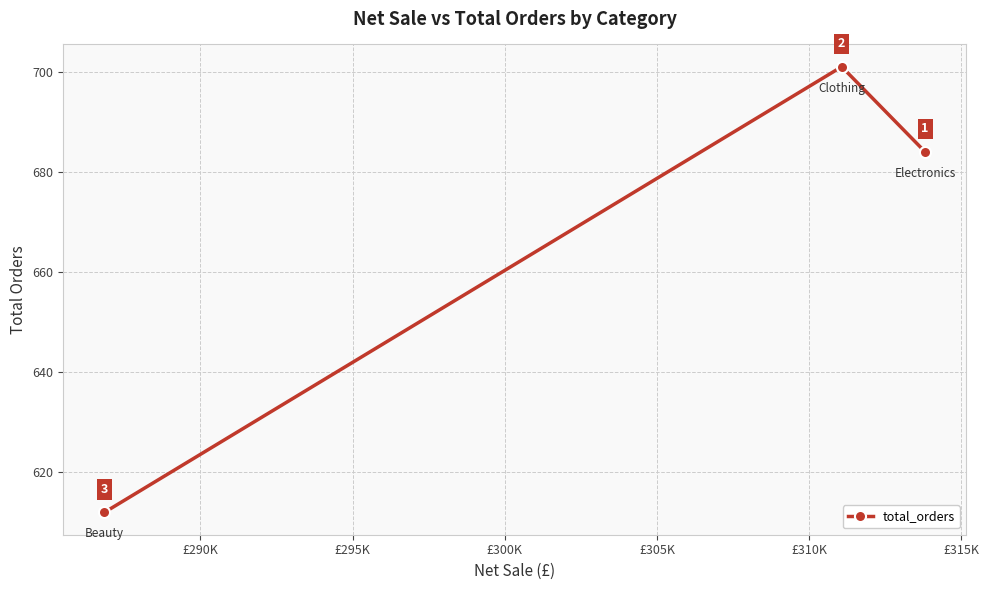

What is the maximum value shown in the chart?

701